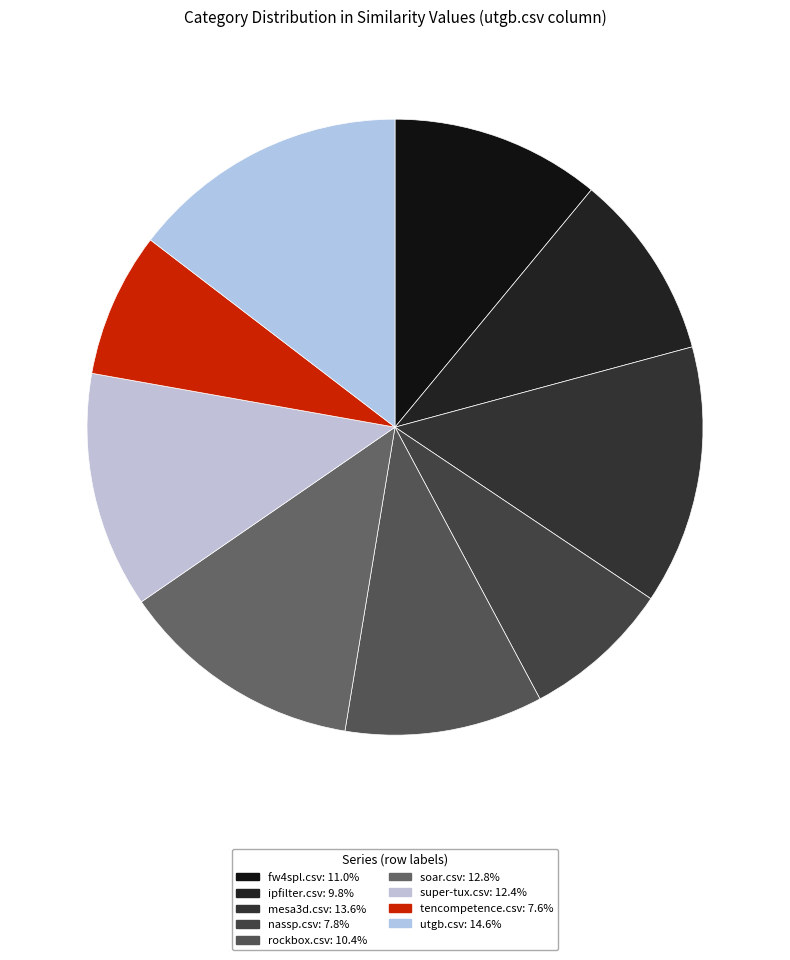

How many slices are in this pie chart?

9